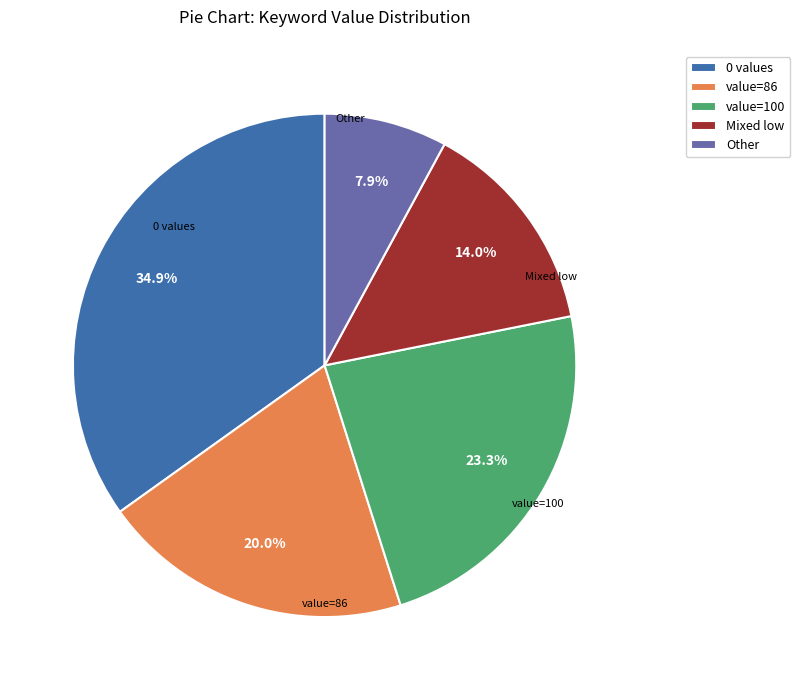

Rank the categories by value from lowest to highest.

Other, Mixed low, value=86, value=100, 0 values